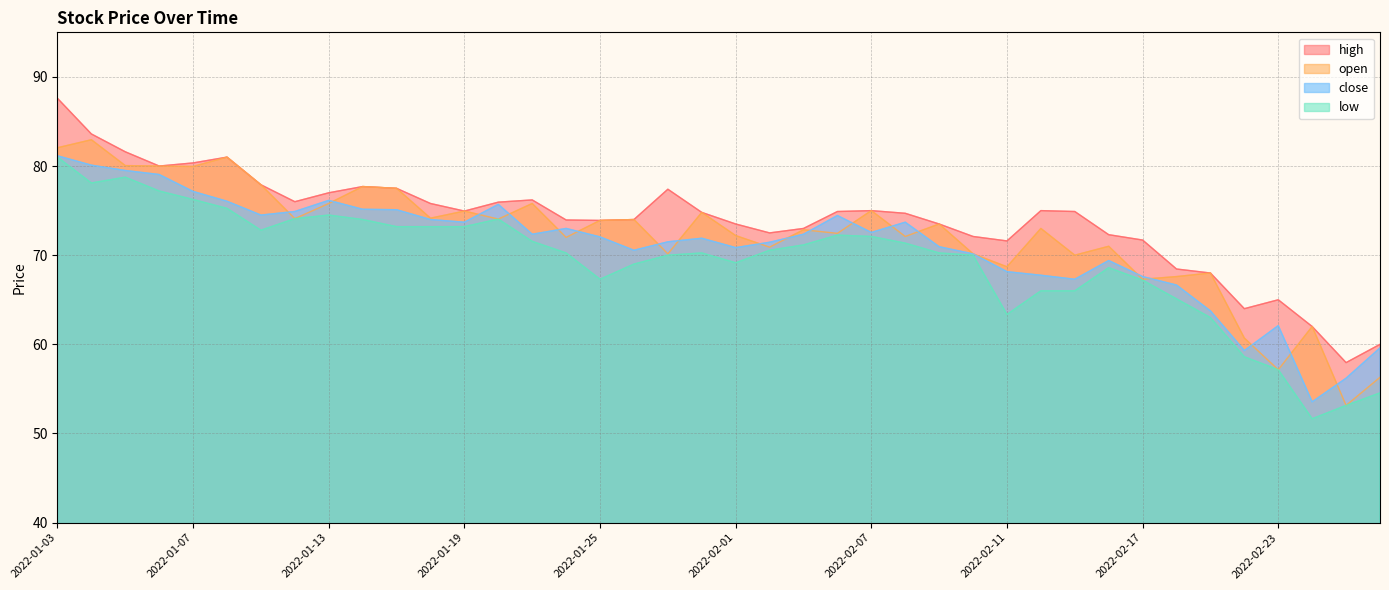

True or false: open and high cross at least once.

False